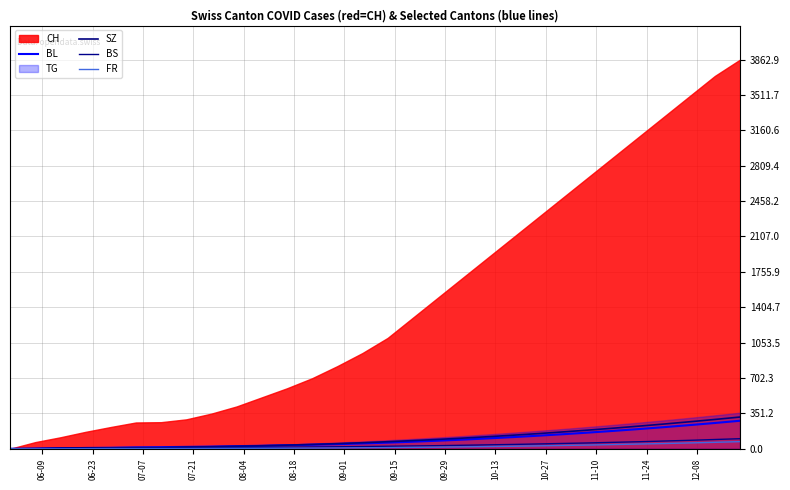

How many values in the BS series are below 25?

15